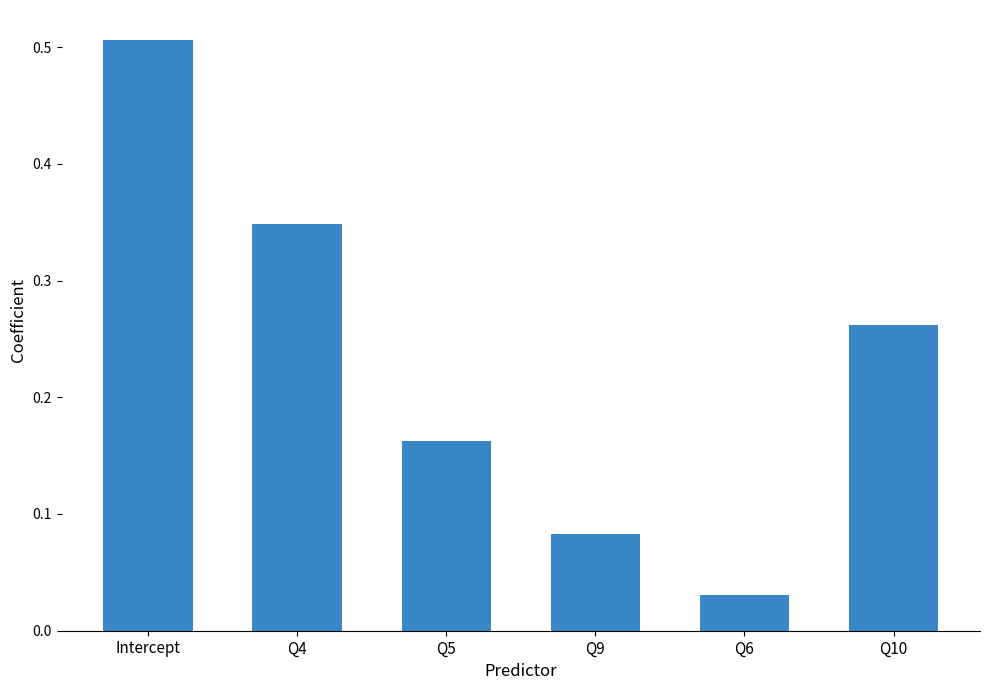

Which category has the highest value across all series?

Intercept